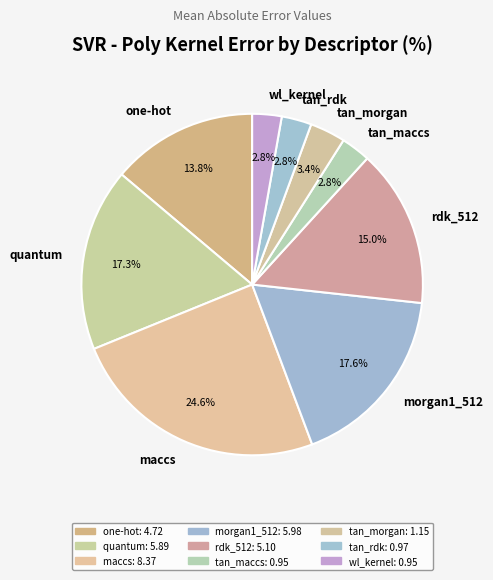

What is the largest slice in the pie chart?

maccs